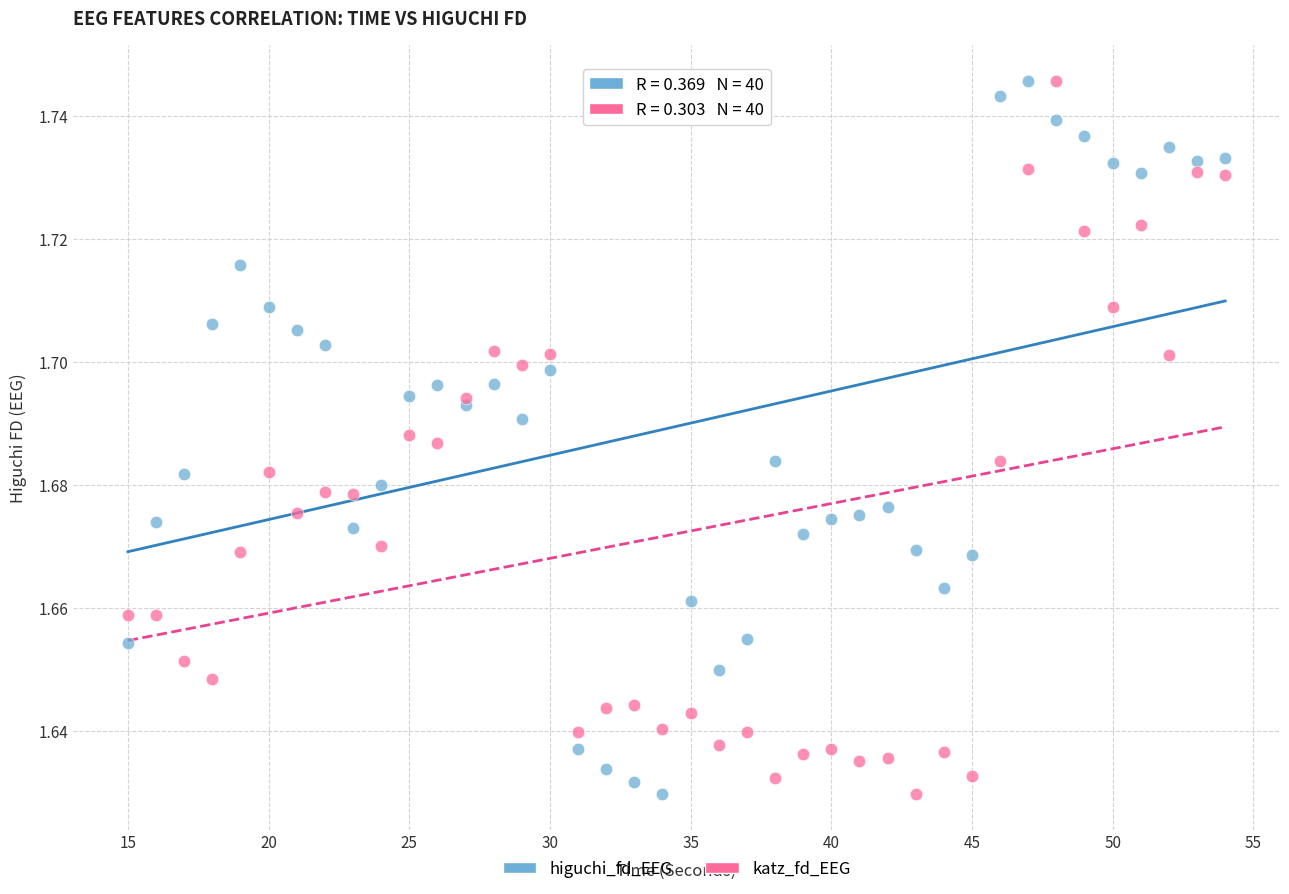

What is the X range (max minus min) for the scatter plot?

39.0